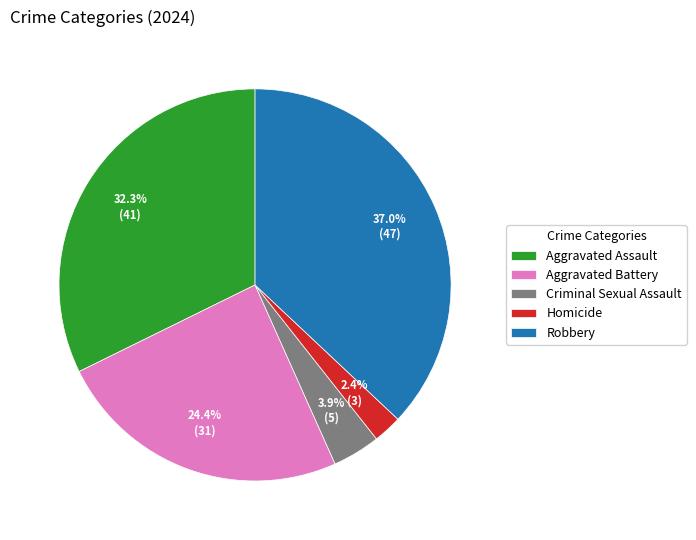

How many segments does this pie chart have?

5